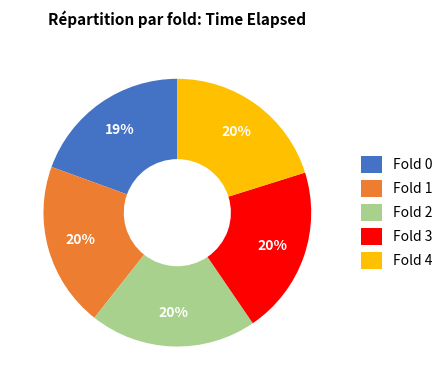

Count the number of slices in the pie.

5